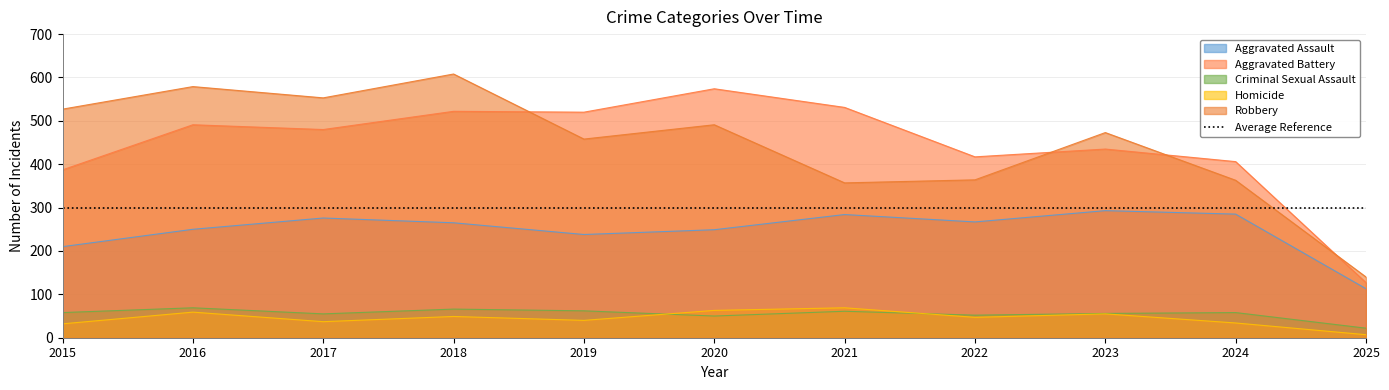

What is the sum of all Aggravated Assault values?

2730